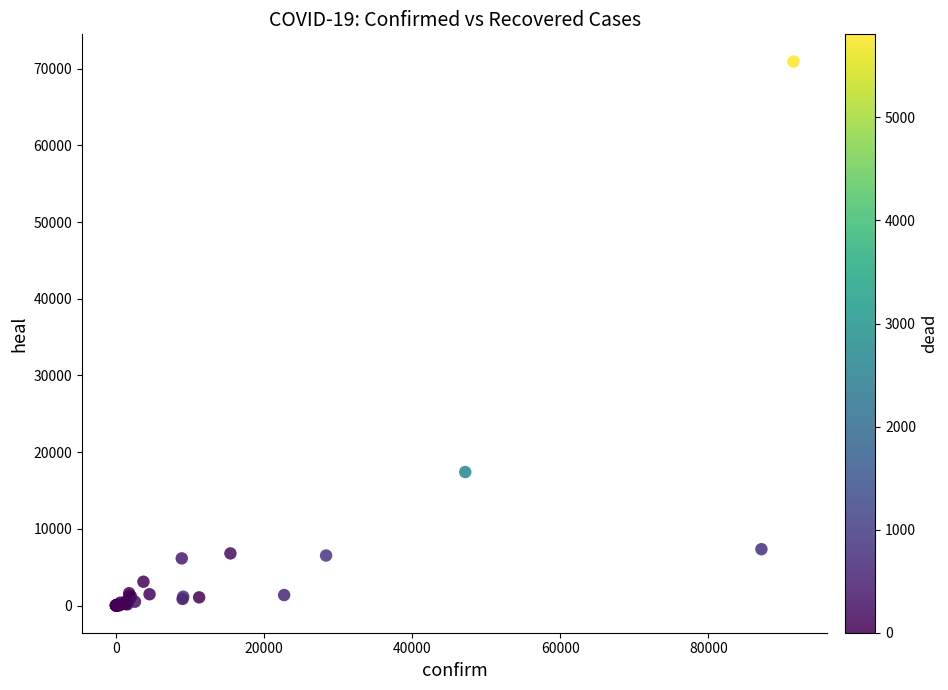

What Y value in the scatter plot is closest to 35467?

17408